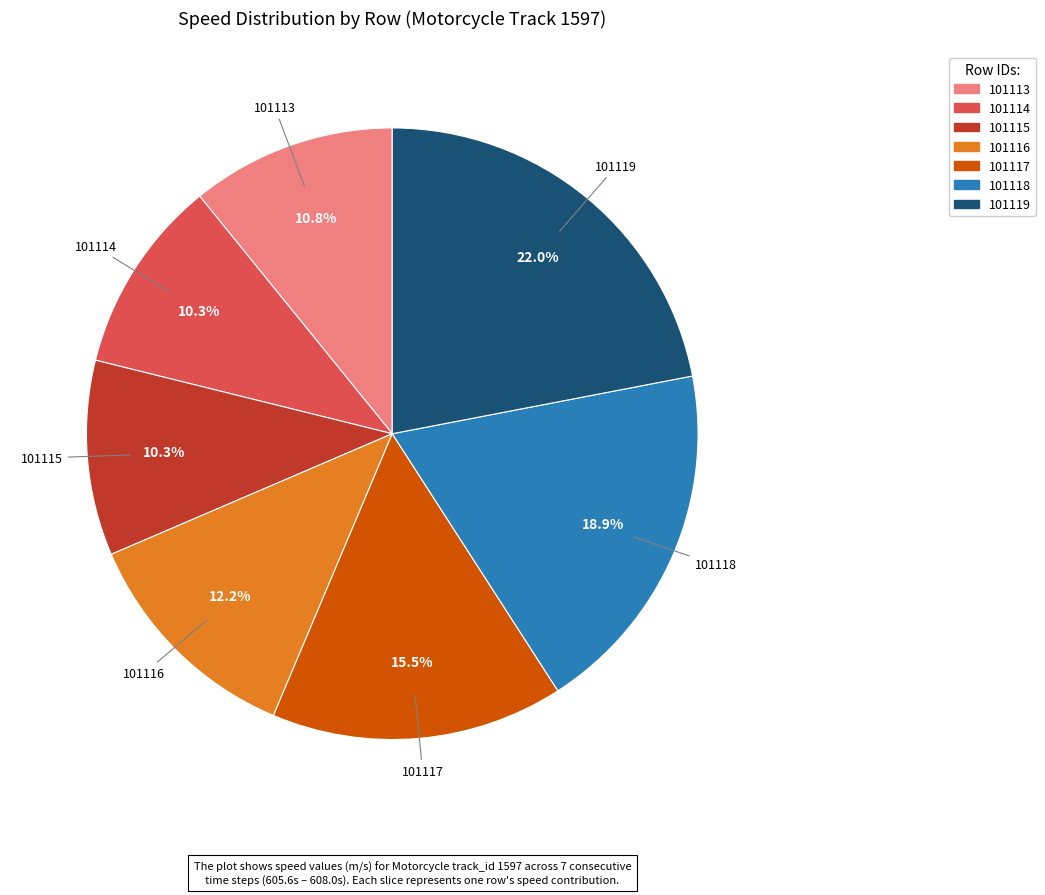

True or false: 101113 accounts for 6% of the total.

False